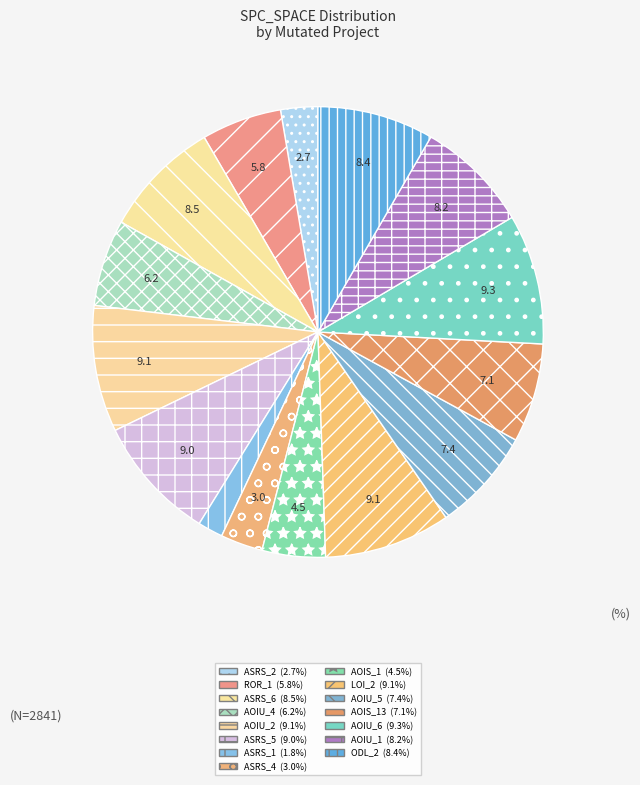

Count the number of slices in the pie.

15